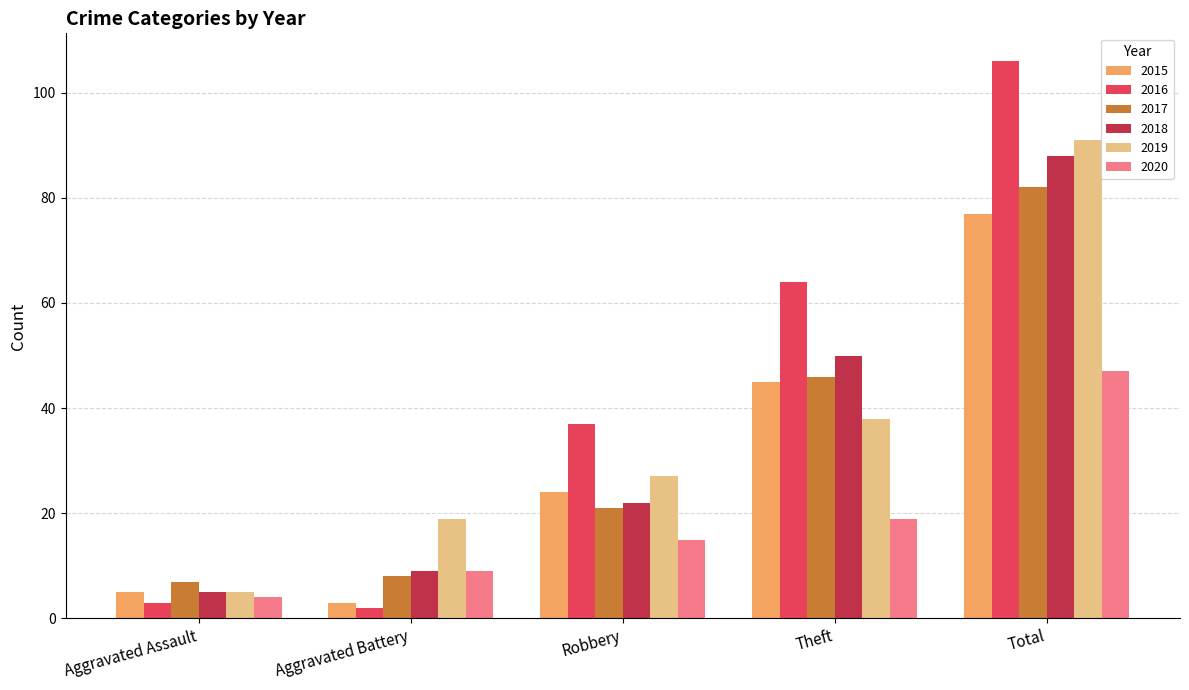

Reading left to right, what are all the values shown in this chart?

2015: 5	3	24	45	77
2016: 3	2	37	64	106
2017: 7	8	21	46	82
2018: 5	9	22	50	88
2019: 5	19	27	38	91
2020: 4	9	15	19	47